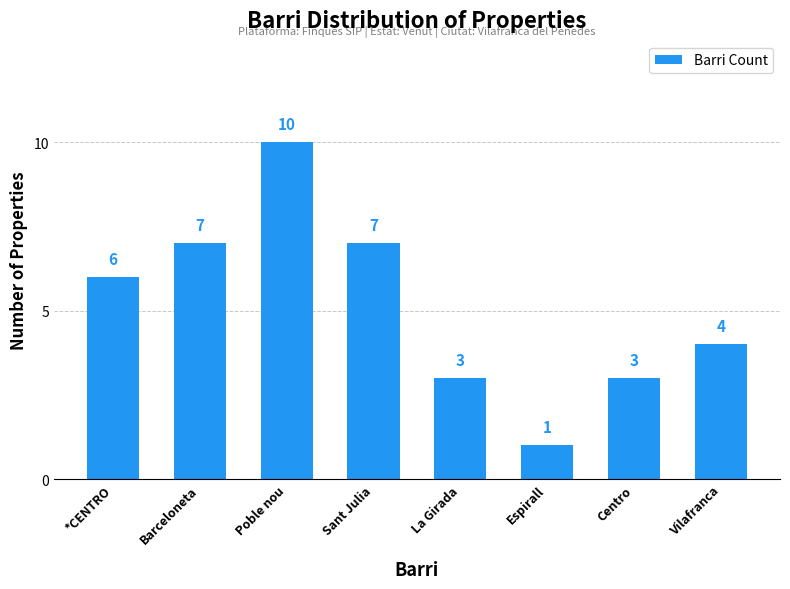

Reading left to right, extract all data points from this chart.

*CENTRO=6	Barceloneta=7	Poble nou=10	Sant Julia=7	La Girada=3	Espirall=1	Centro=3	Vilafranca=4